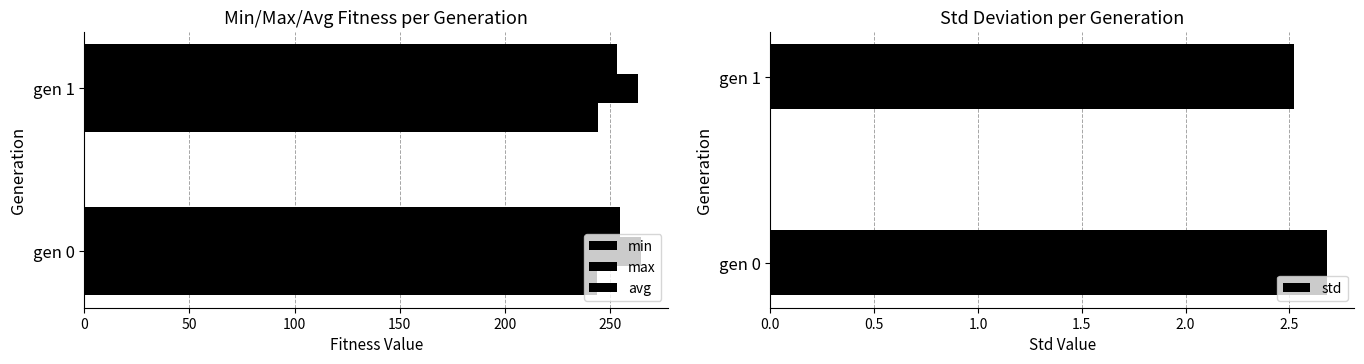

What are all the series names shown in the legend?

min, max, avg, std